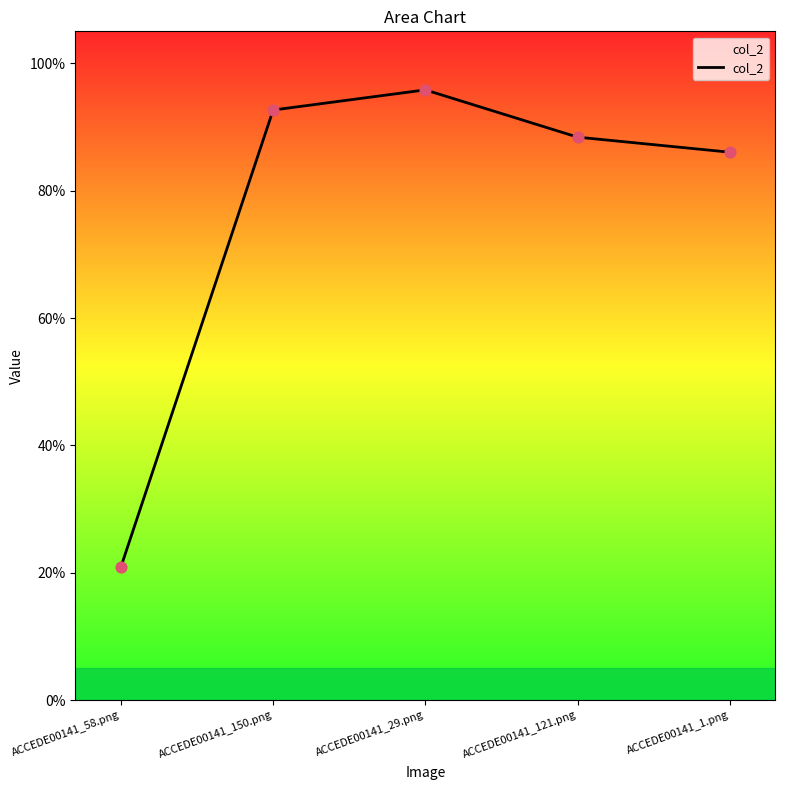

Does the chart have visible grid lines?

No